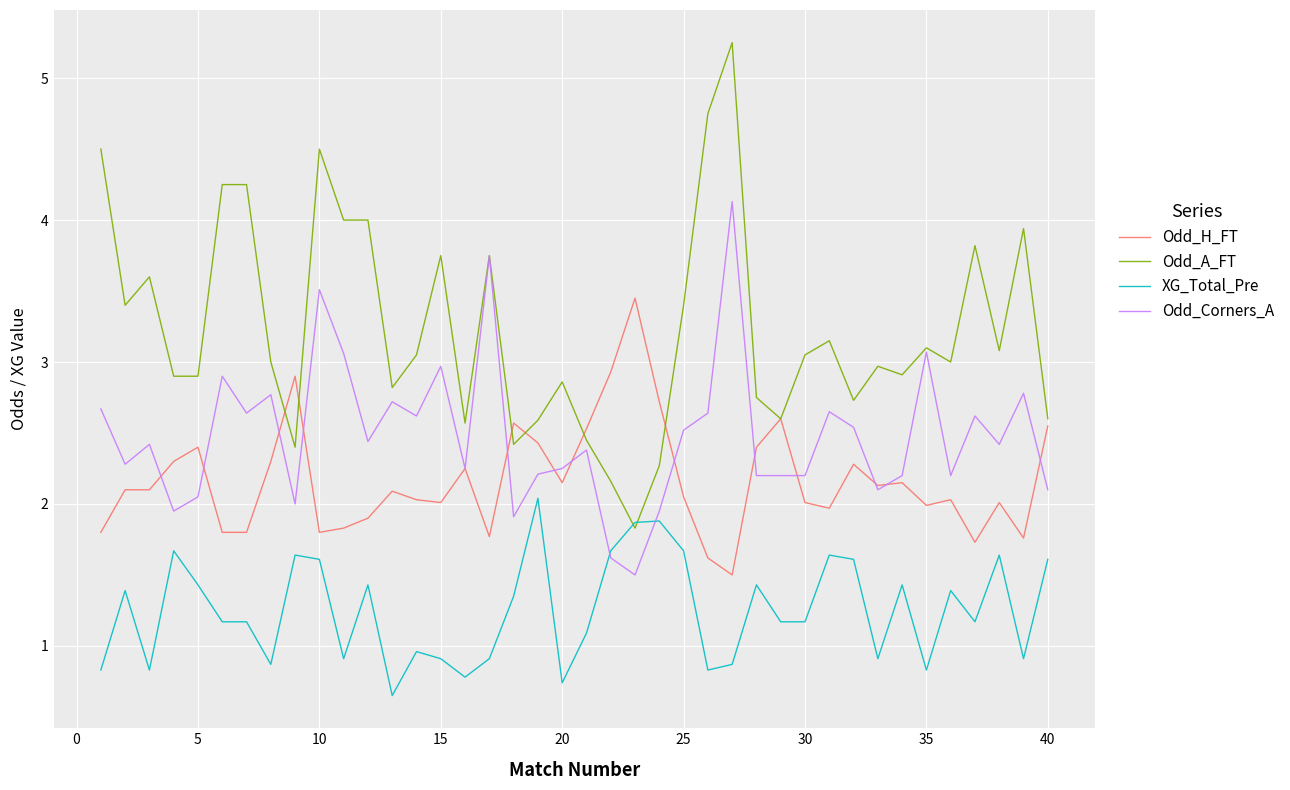

Does the chart display data point markers on the line(s)?

No